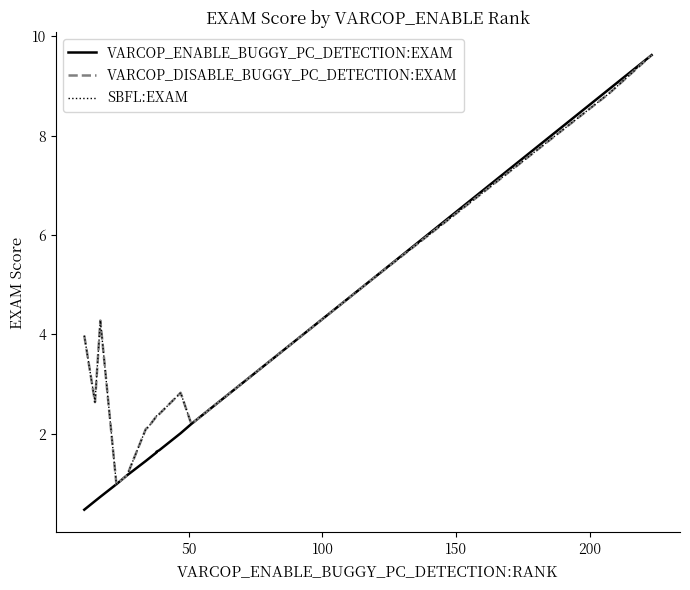

Which series has the largest range (max minus min)?

VARCOP_ENABLE_BUGGY_PC_DETECTION:EXAM